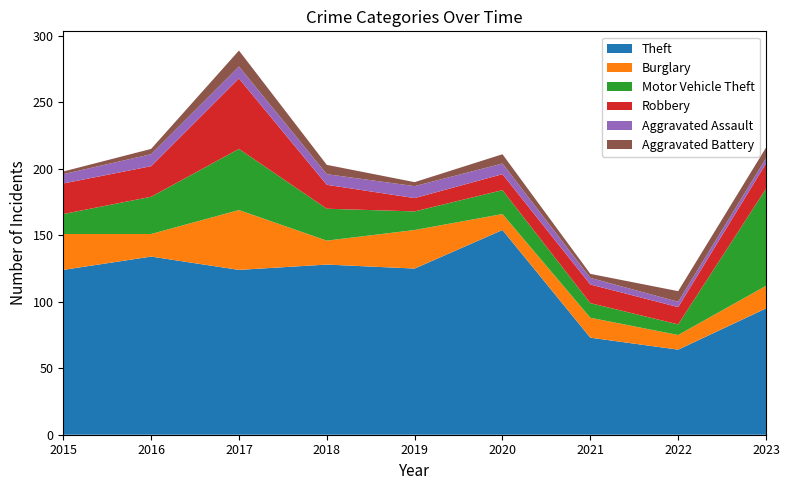

Reading left to right, list all the values displayed in this chart.

Theft: 124	134	124	128	125	154	73	64	95
Burglary: 27	17	45	18	29	12	15	11	17
Motor Vehicle Theft: 15	28	46	24	14	18	11	8	73
Robbery: 23	23	53	18	10	12	14	13	19
Aggravated Assault: 7	9	9	8	9	8	5	4	4
Aggravated Battery: 2	4	12	7	3	7	3	8	8